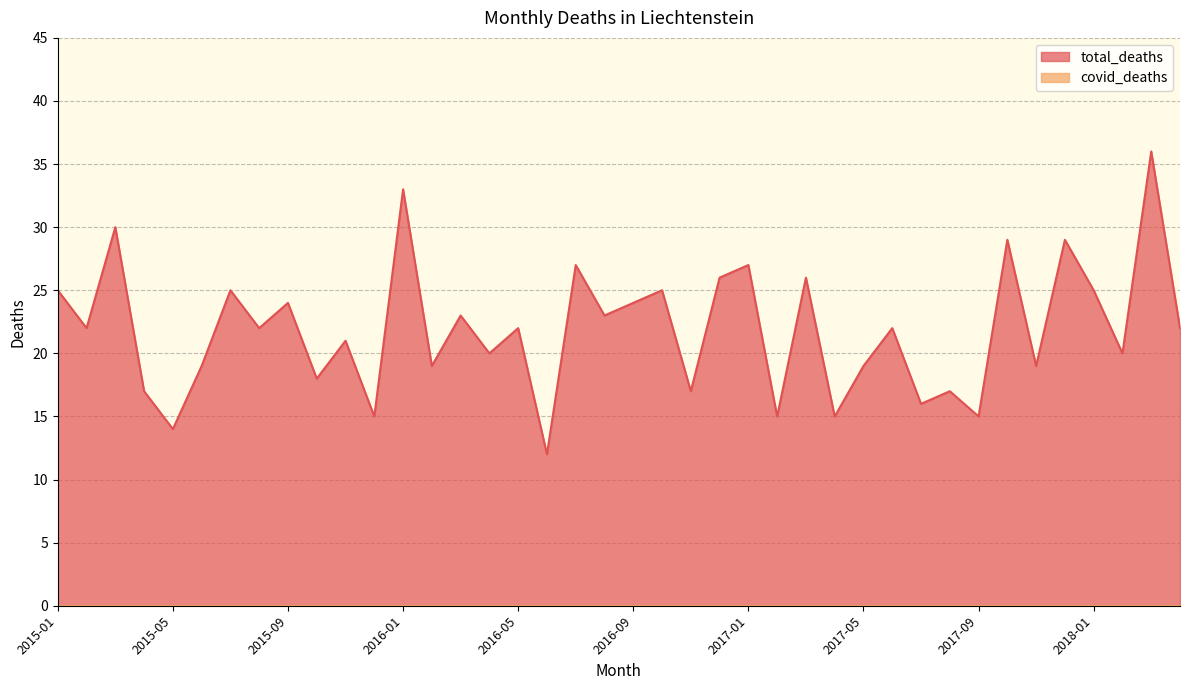

What is the sum of all values?

875